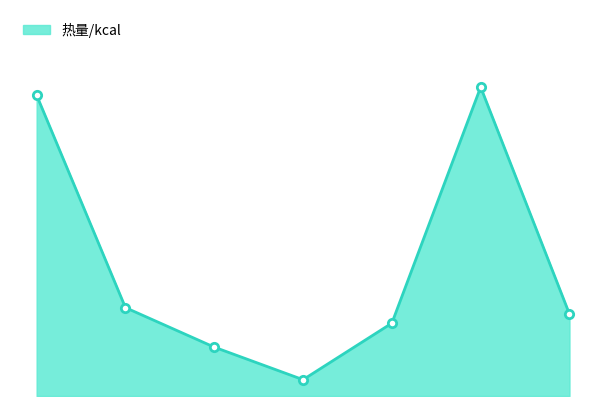

Is this an area chart (filled region under the line)?

Yes